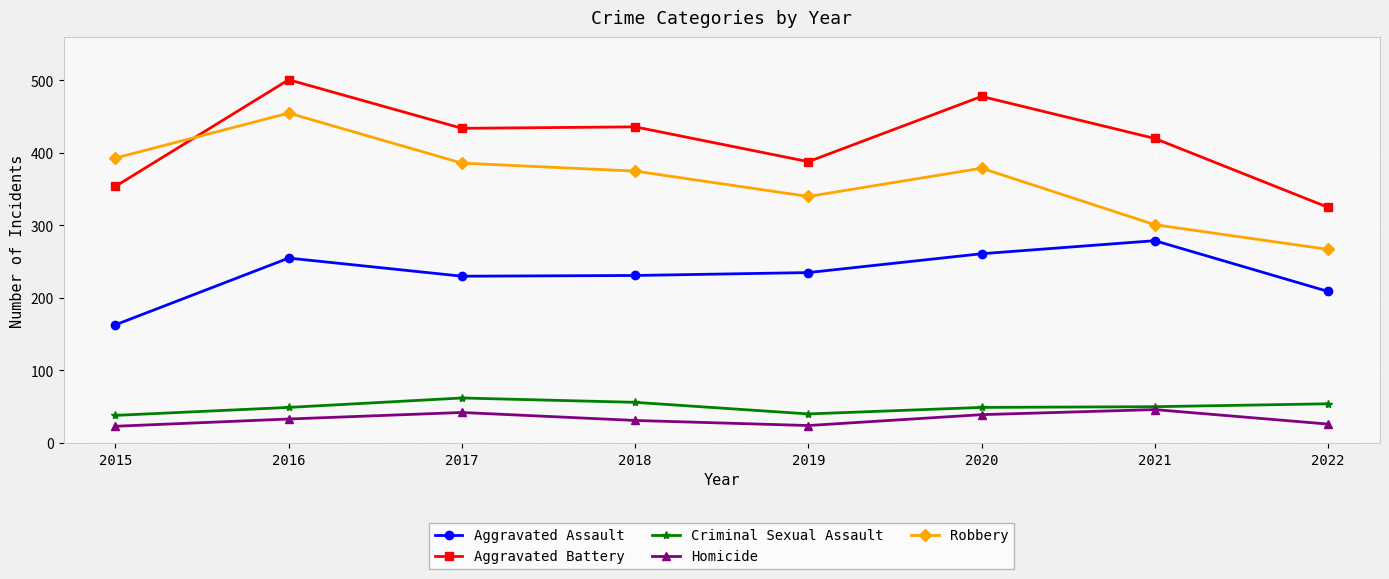

Is it true that Criminal Sexual Assault equals 23 at 2020?

False